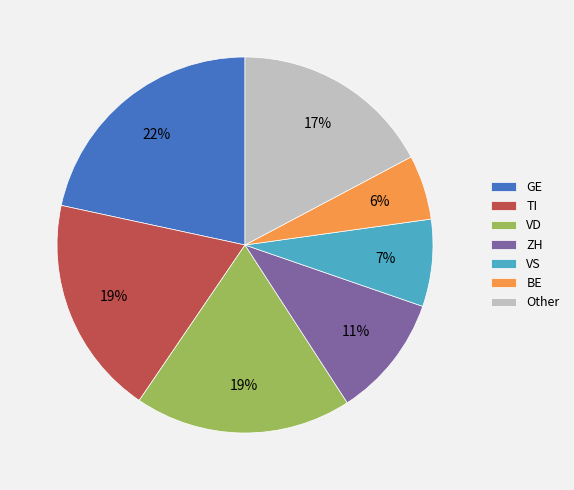

How many slices are in this pie chart?

7